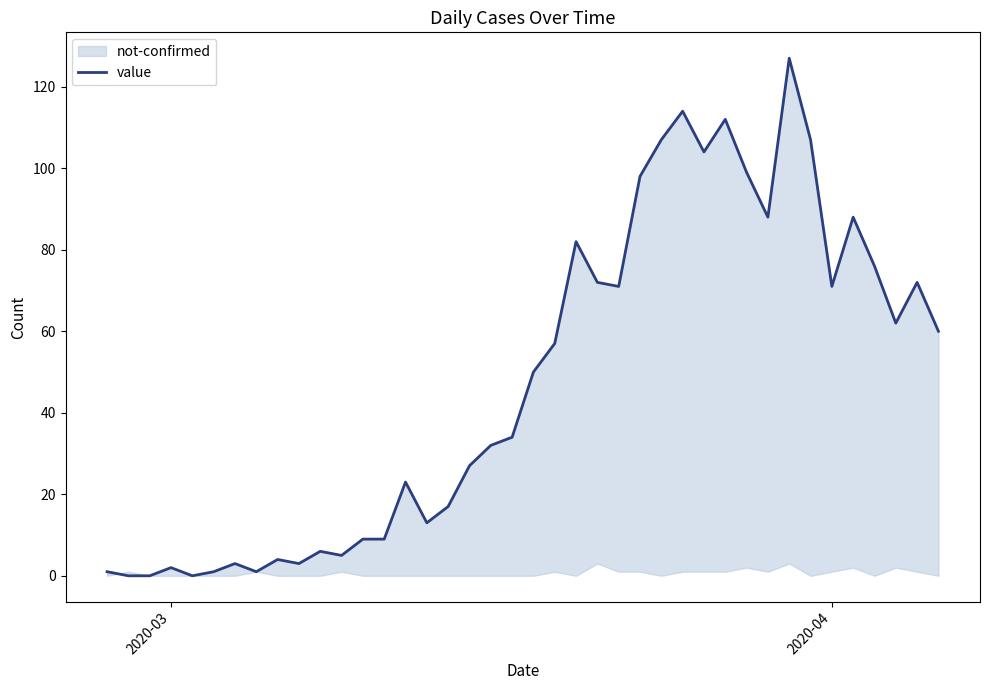

The value at 4 is 83. True or false?

False